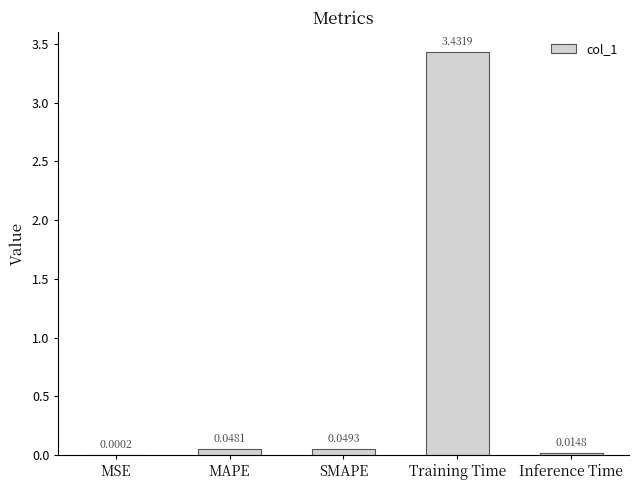

What is the sum of all values?

3.5